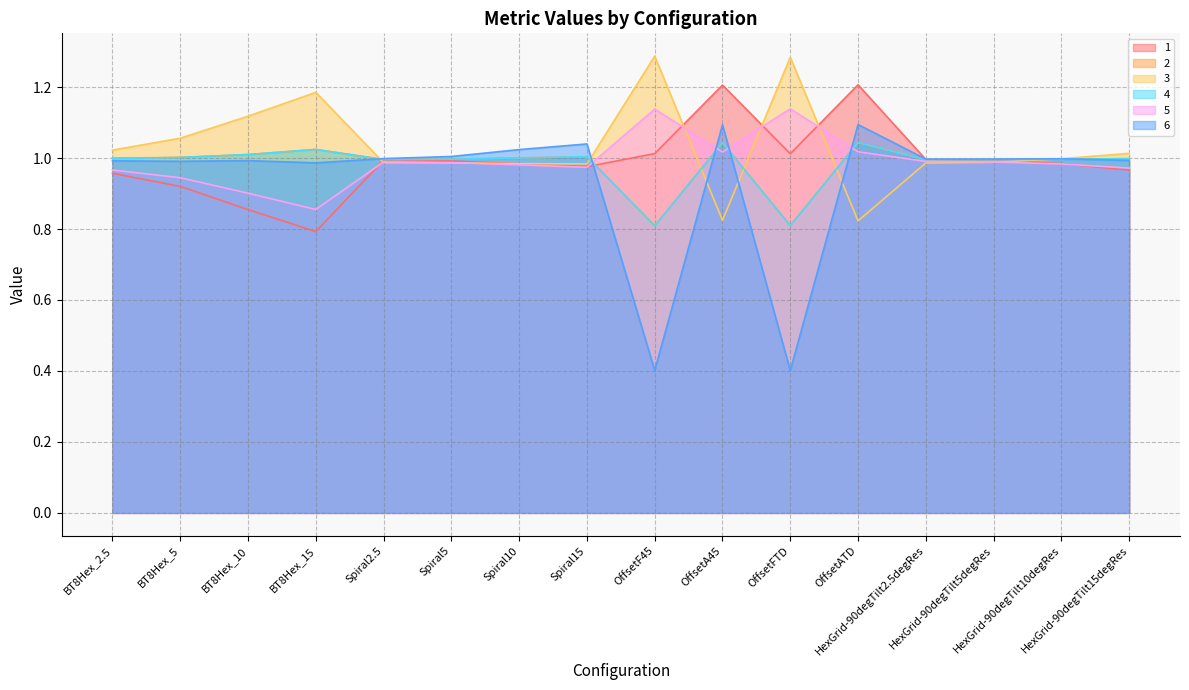

Which label corresponds to the largest value in the chart?

OffsetF45